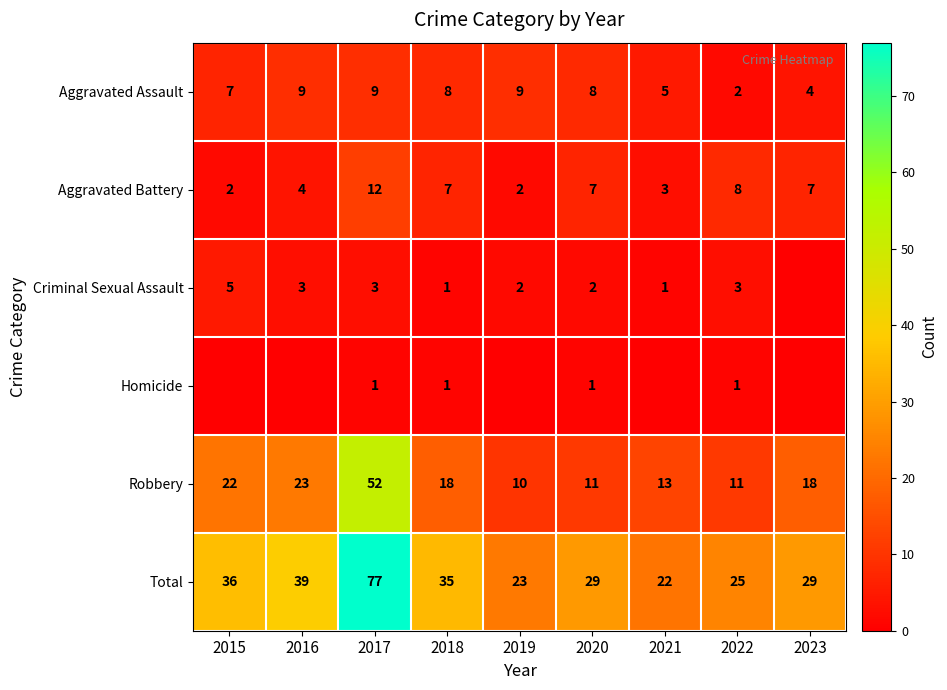

What is the difference between the maximum and minimum values in the Total series?

55